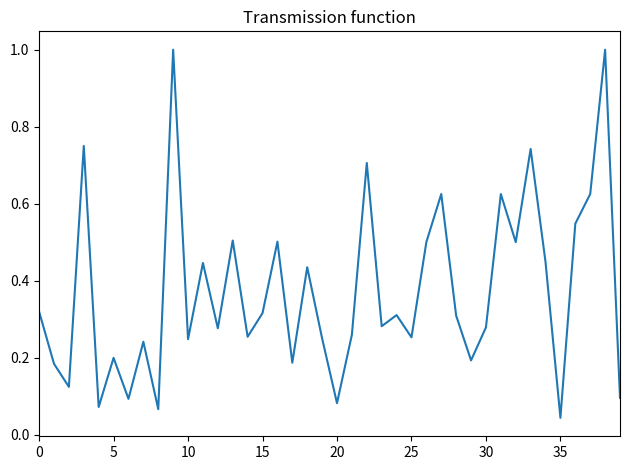

What is the maximum value shown in the chart?

1.0